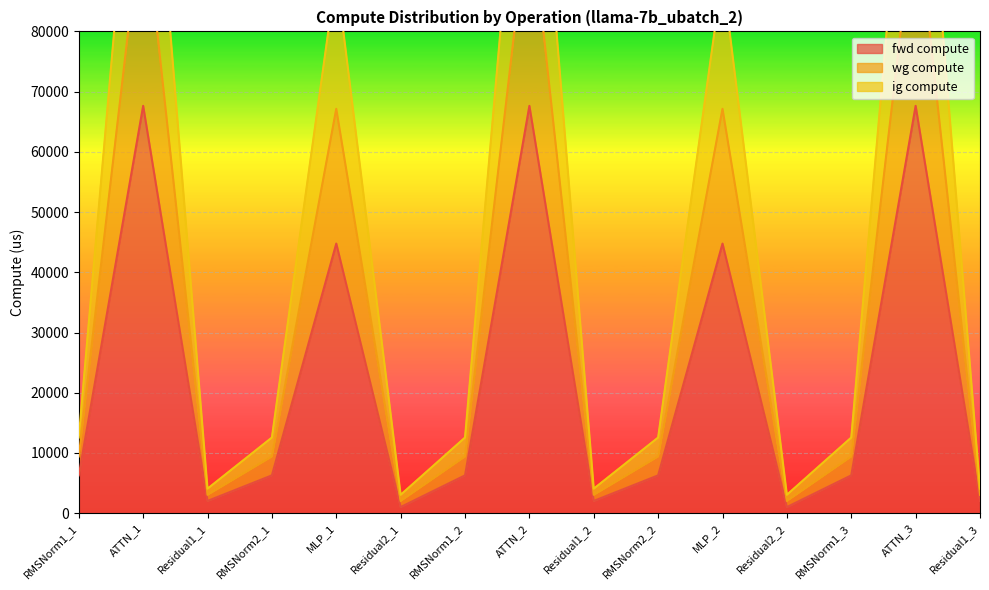

Reading left to right, what are all the values shown in this chart?

fwd compute: RMSNorm1_1=6280.1	ATTN_1=67635.8	Residual1_1=2034.8	RMSNorm2_1=6280.1	MLP_1=44764.4	Residual2_1=1017.4	RMSNorm1_2=6280.1	ATTN_2=67635.8	Residual1_2=2034.8	RMSNorm2_2=6280.1	MLP_2=44764.4	Residual2_2=1017.4	RMSNorm1_3=6280.1	ATTN_3=67635.8	Residual1_3=2034.8
wg compute: RMSNorm1_1=12560.2	ATTN_1=135271.5	Residual1_1=4069.5	RMSNorm2_1=12560.2	MLP_1=89528.8	Residual2_1=3052.2	RMSNorm1_2=12560.2	ATTN_2=135271.5	Residual1_2=4069.5	RMSNorm2_2=12560.2	MLP_2=89528.8	Residual2_2=3052.2	RMSNorm1_3=12560.2	ATTN_3=135271.5	Residual1_3=4069.5
ig compute: RMSNorm1_1=9420.1	ATTN_1=101453.6	Residual1_1=3052.2	RMSNorm2_1=9420.1	MLP_1=67146.6	Residual2_1=2034.8	RMSNorm1_2=9420.1	ATTN_2=101453.6	Residual1_2=3052.2	RMSNorm2_2=9420.1	MLP_2=67146.6	Residual2_2=2034.8	RMSNorm1_3=9420.1	ATTN_3=101453.6	Residual1_3=3052.2